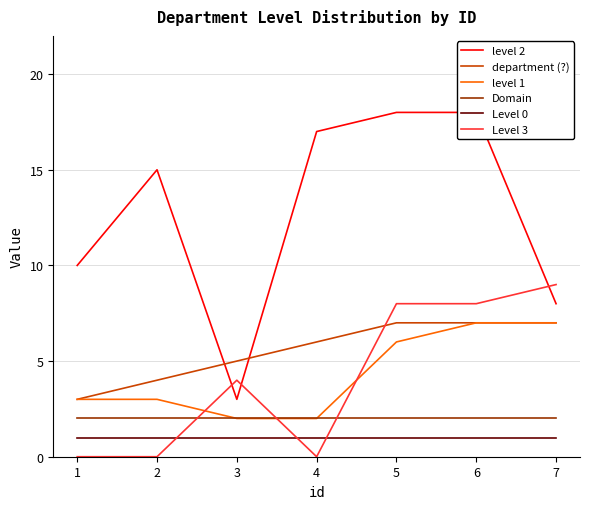

How many interior local peaks does the level 2 series have?

1